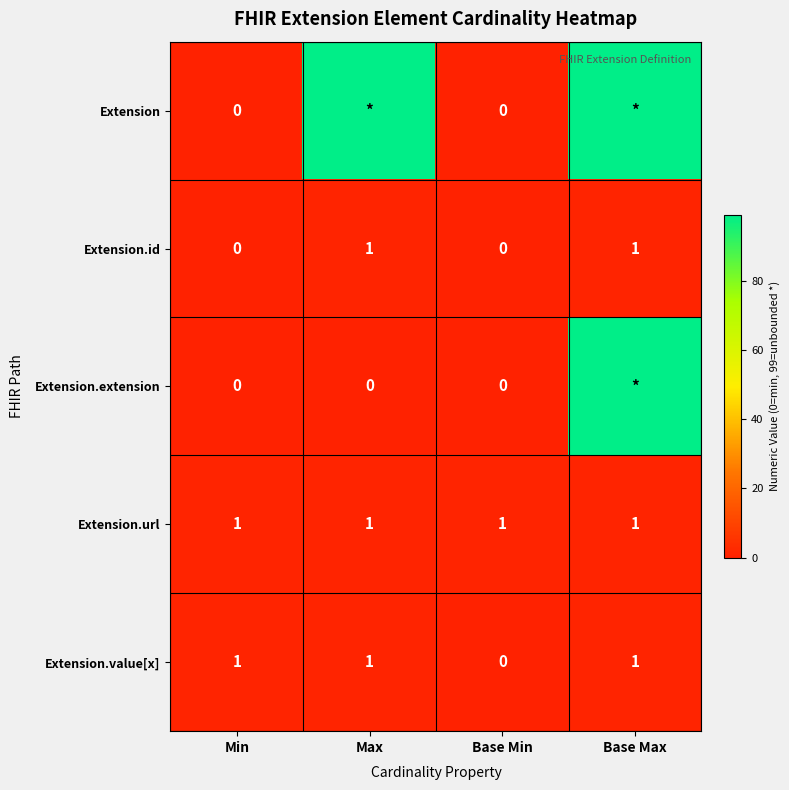

The value of Extension.id at Base Min is 0. True or false?

True